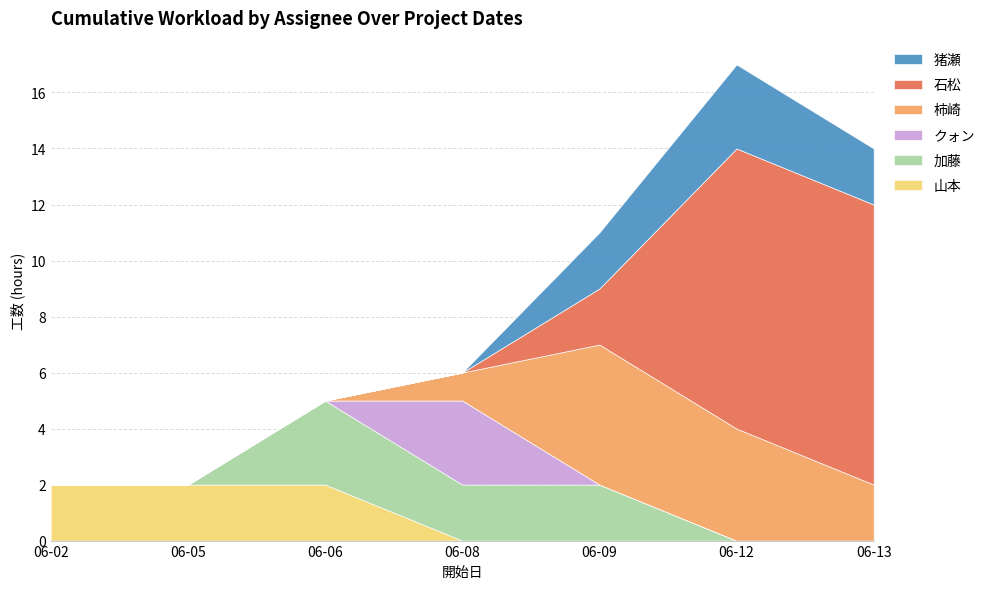

Does the chart have visible grid lines?

Yes